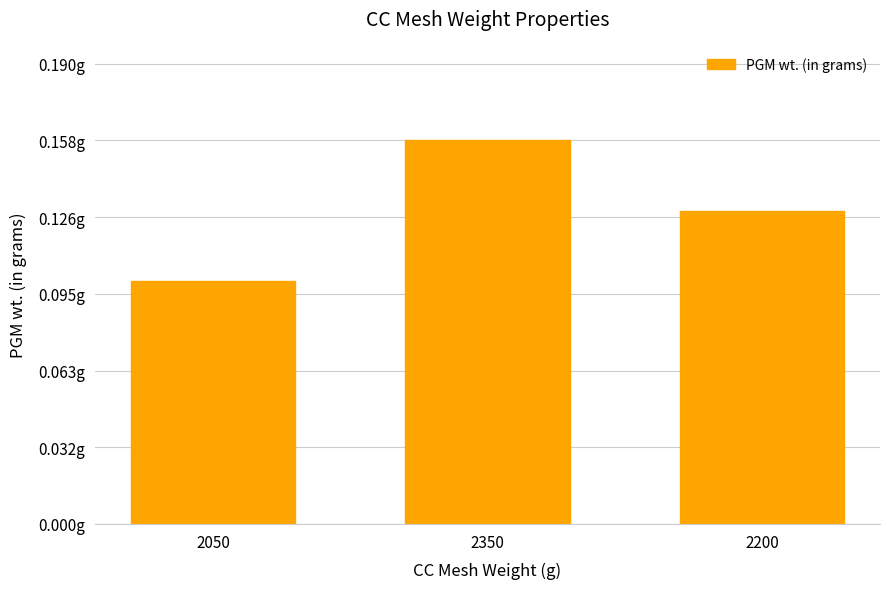

What is the value of the 1st bar from the left?

0.1